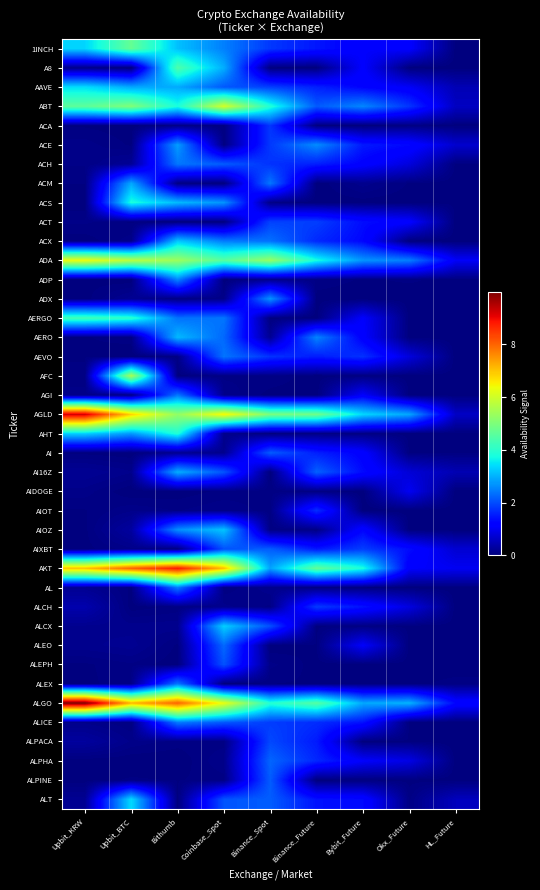

Which has a higher value, HL_Future or Okx_Future?

Okx_Future